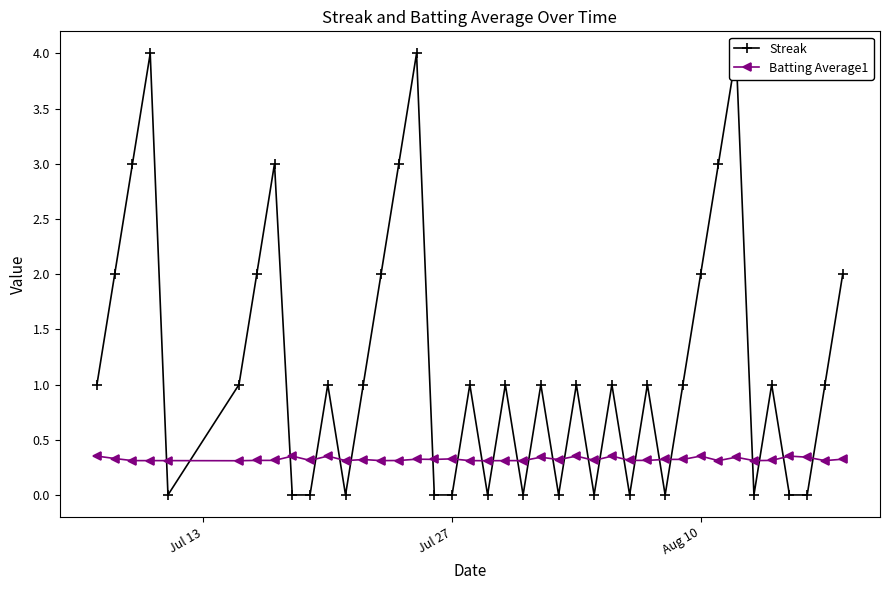

What is the minimum value for Batting Average1?

0.3